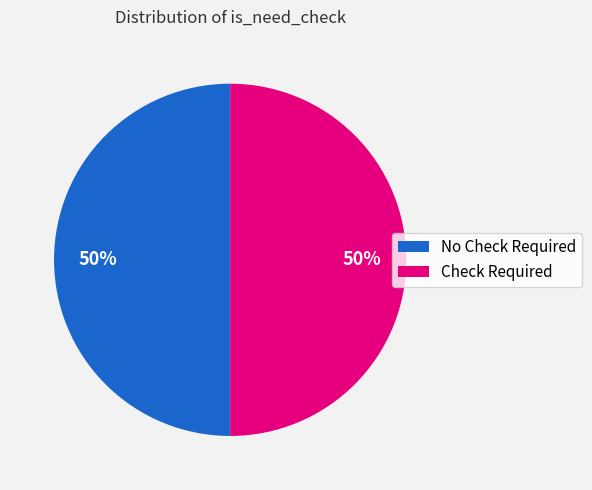

The No Check Required slice represents 64% of the pie. True or false?

False